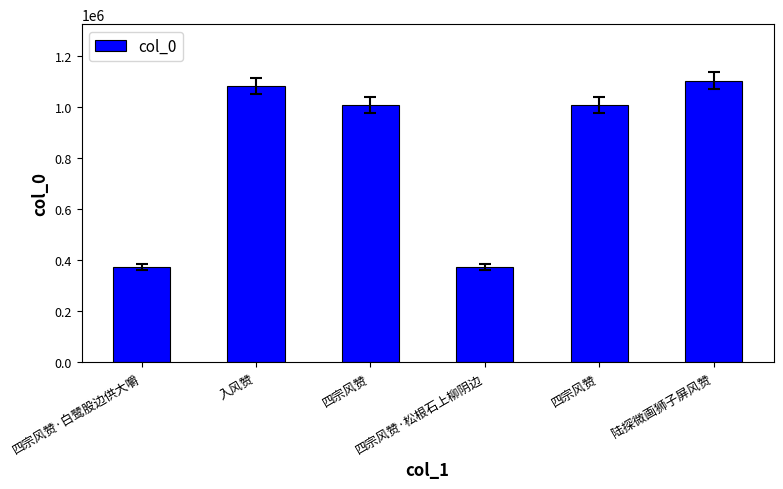

Is it true that the value at 陆探微画狮子屏风赞 is 1104373?

True